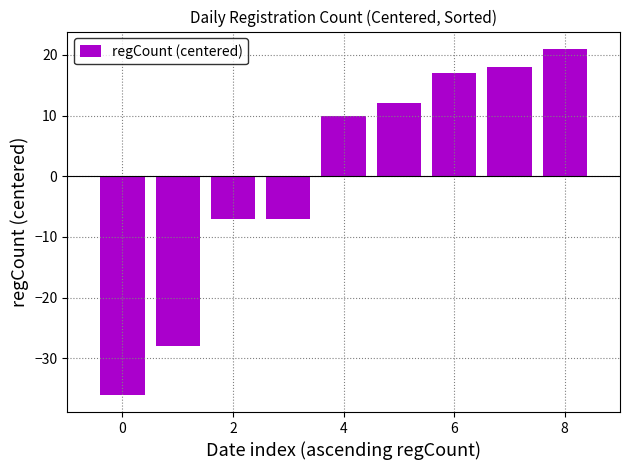

How many values are above zero?

5